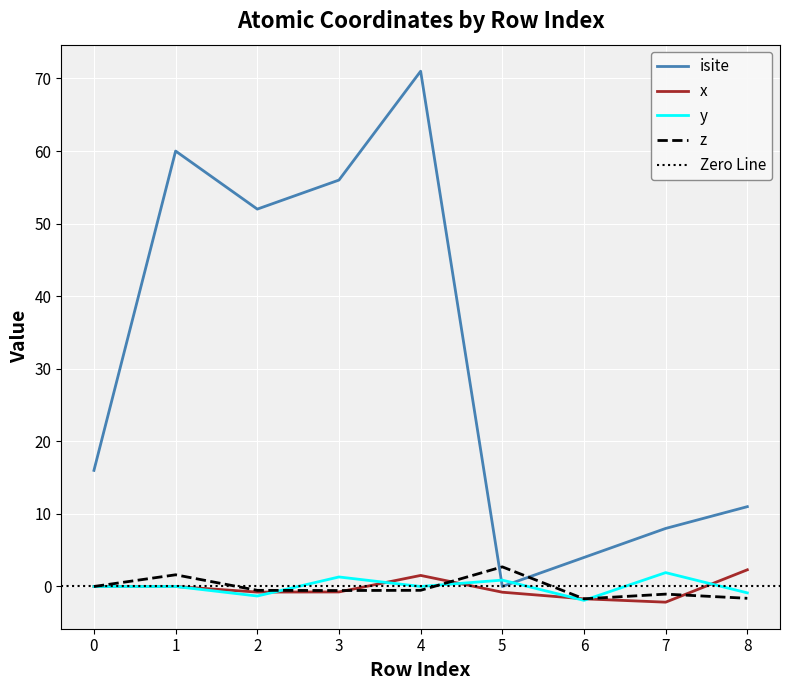

True or false: x and isite intersect in this chart.

False